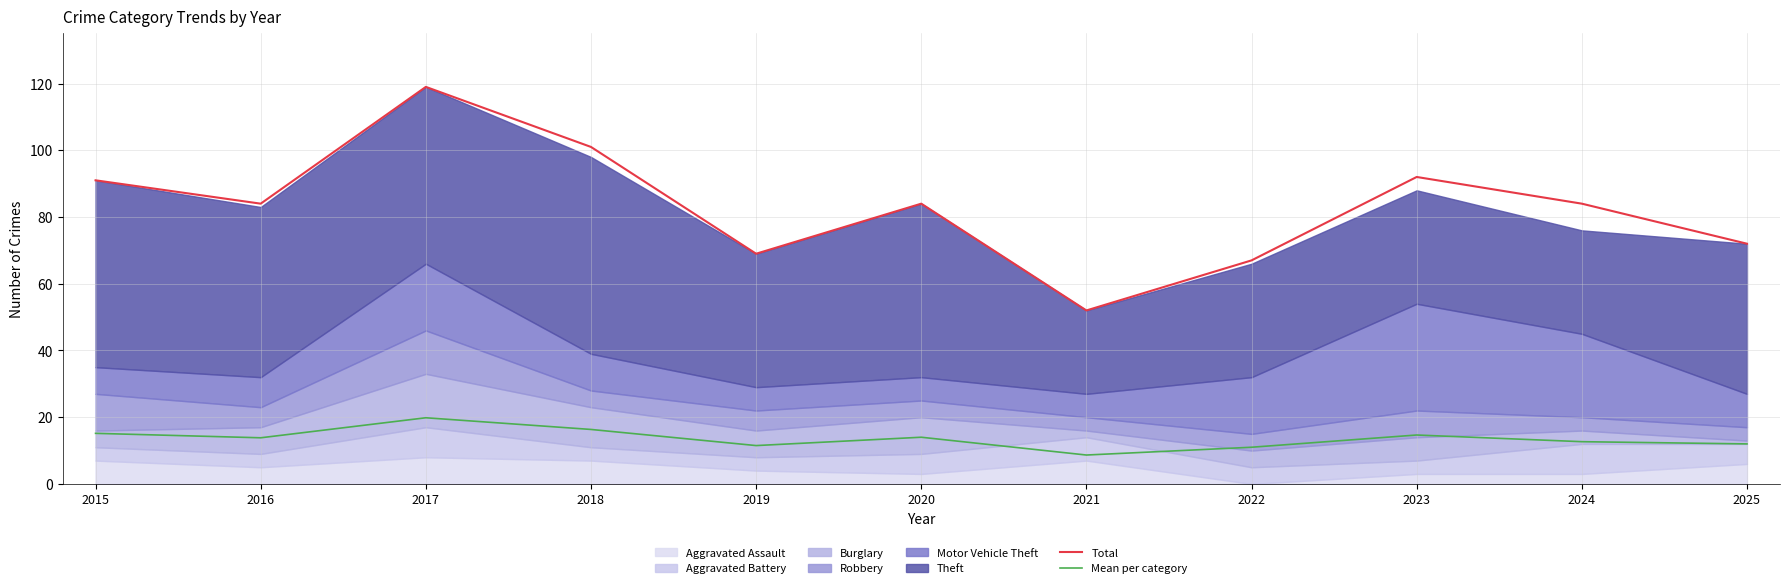

True or false: Total has more than 2 points higher than both neighbors.

True